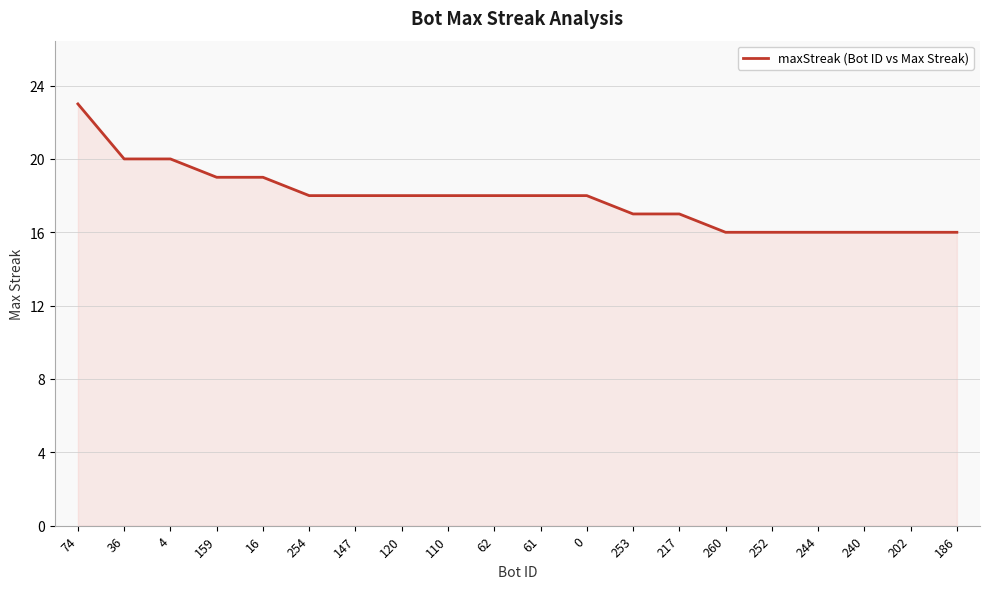

What position from the left is 252?

16